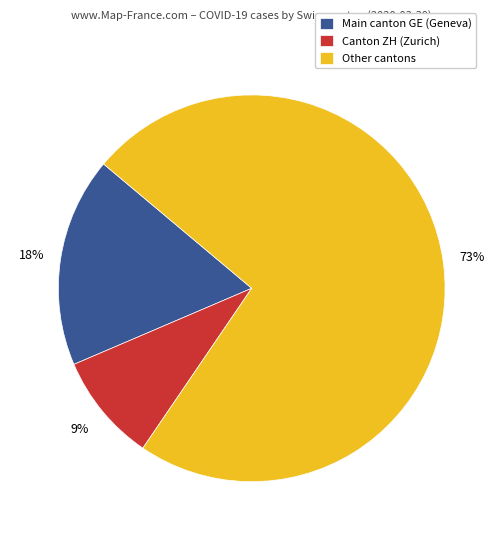

The Canton ZH (Zurich) slice represents 22% of the pie. True or false?

False